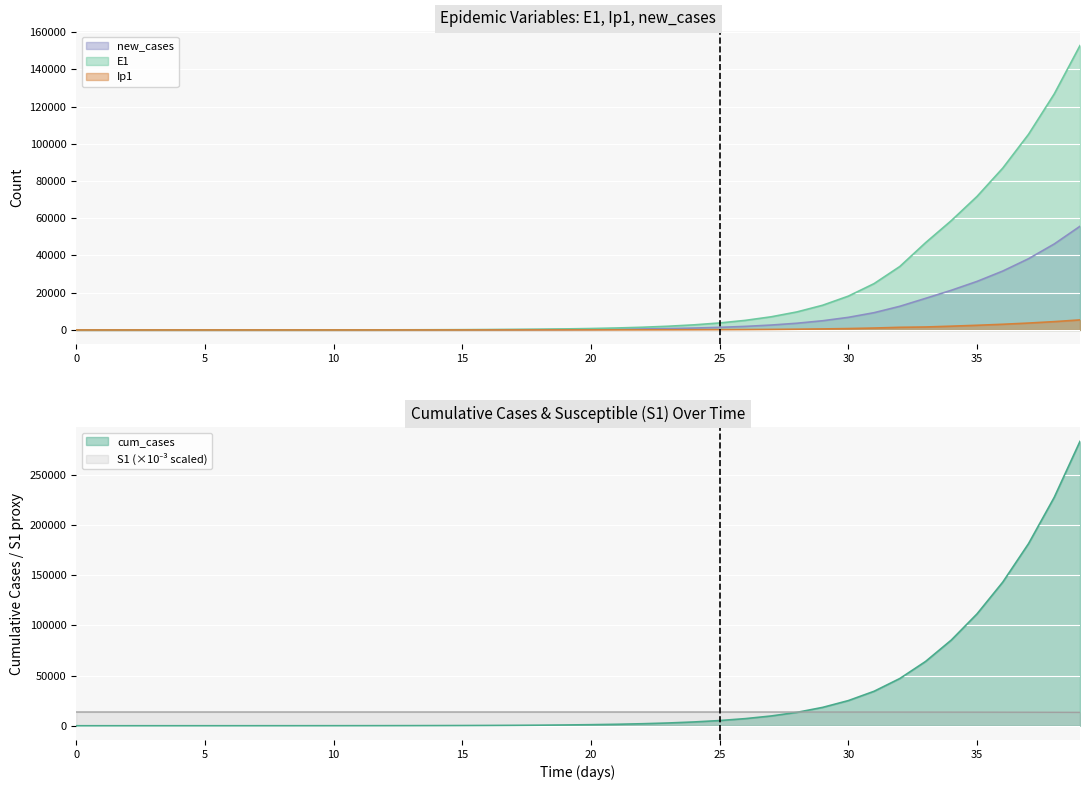

Which category has the highest value in the new_cases series?

39